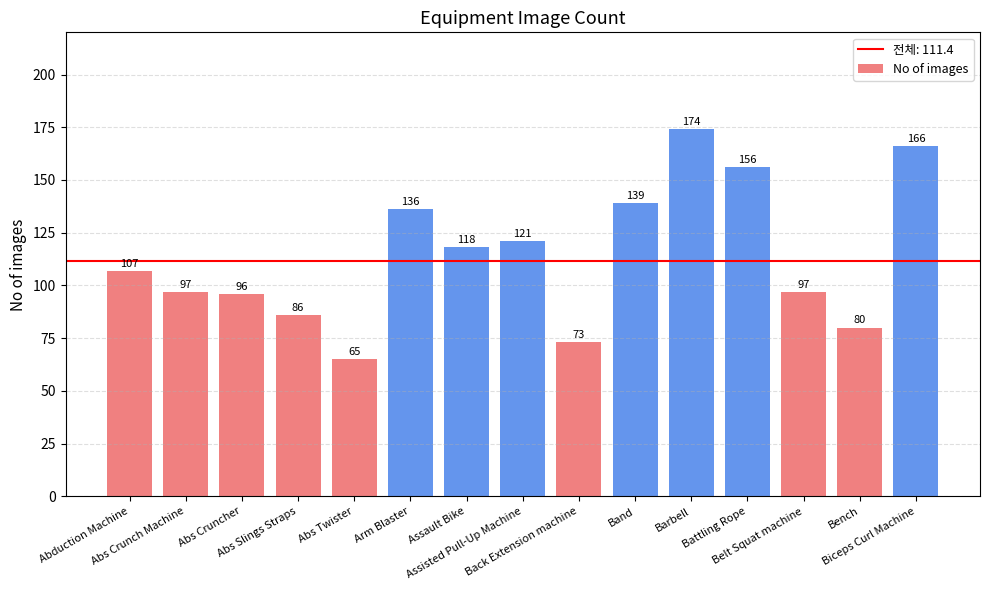

How many bars are there in total?

15